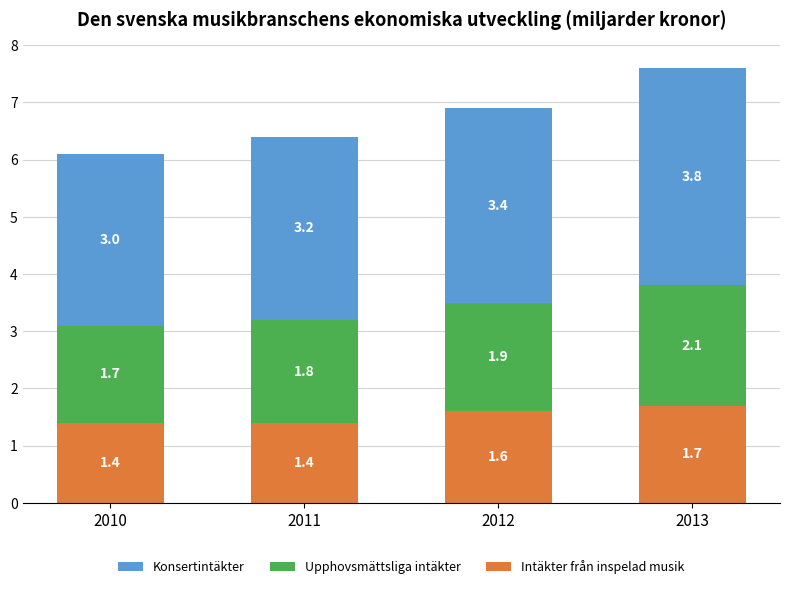

Reading left to right, what are the values for Intäkter från inspelad musik?

2010=1.4	2011=1.4	2012=1.6	2013=1.7